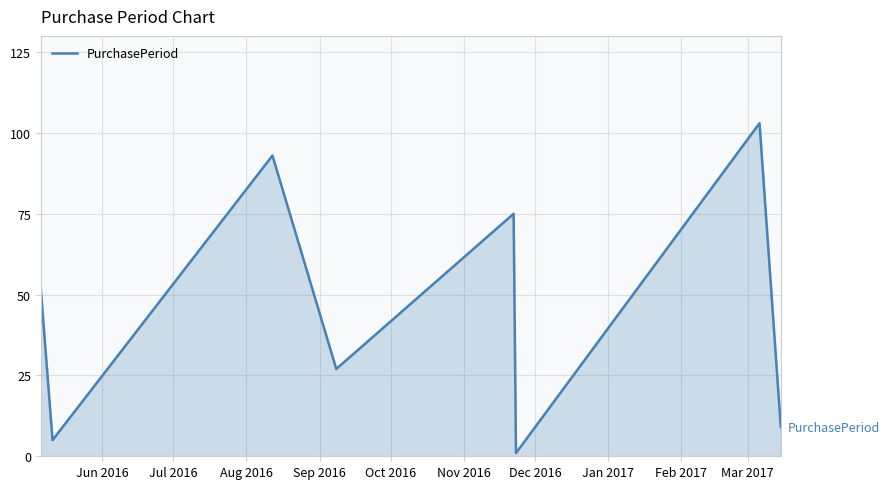

What is the difference between the second highest and second lowest values?

88